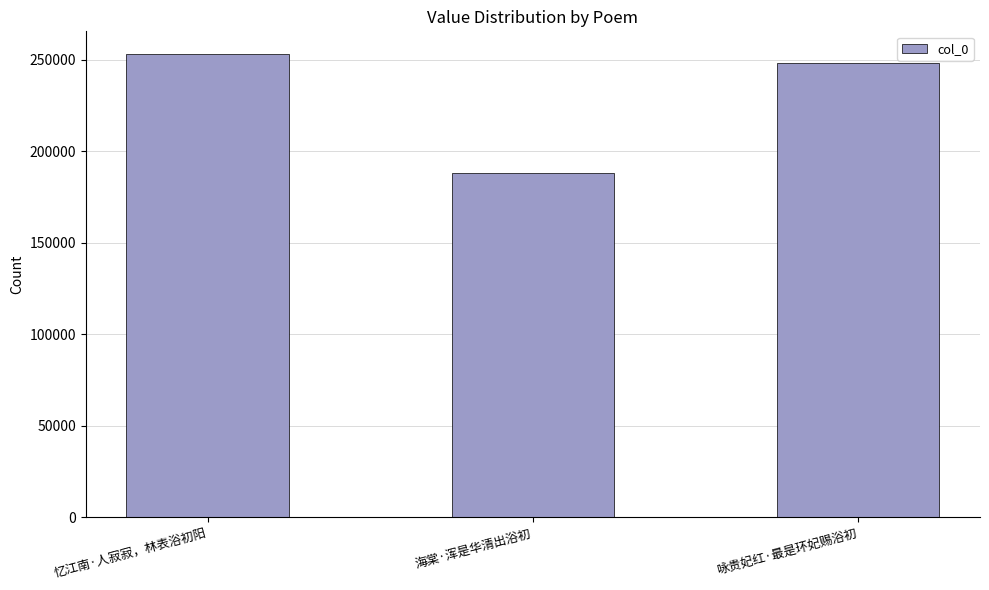

Reading right to left, what are all the values shown in this chart?

248122	188011	252940